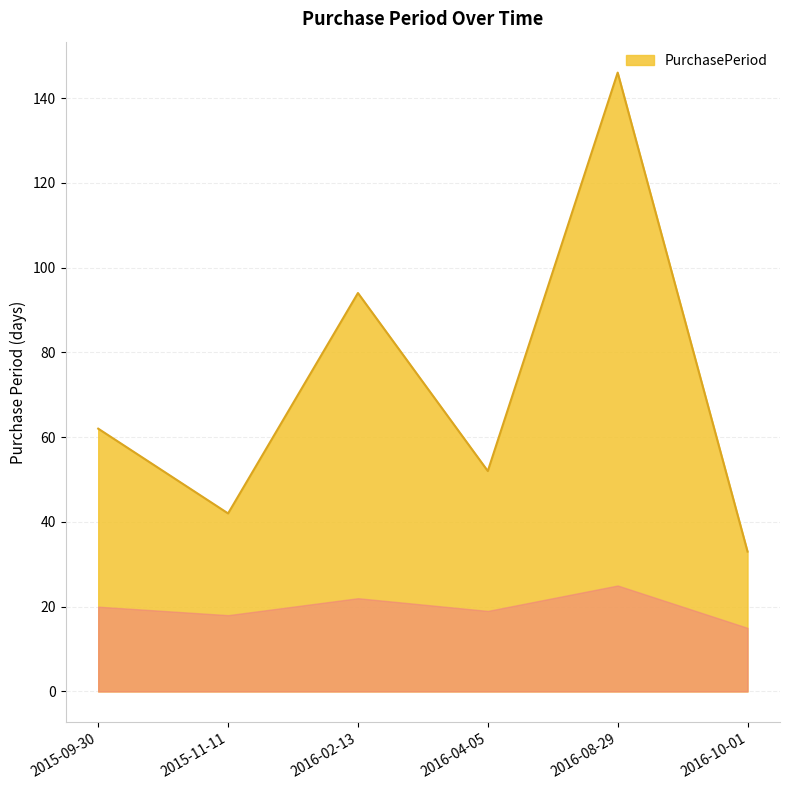

Count the number of data series in this chart.

1